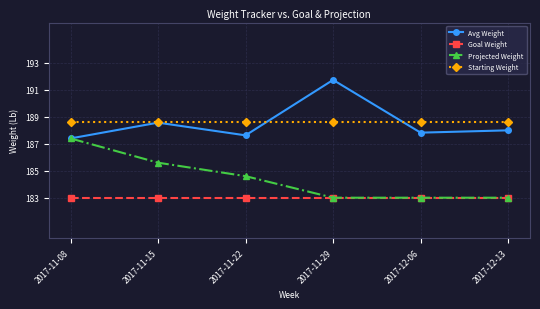

At 2017-11-22, list the series in order from smallest to largest.

Goal Weight, Projected Weight, Avg Weight, Starting Weight